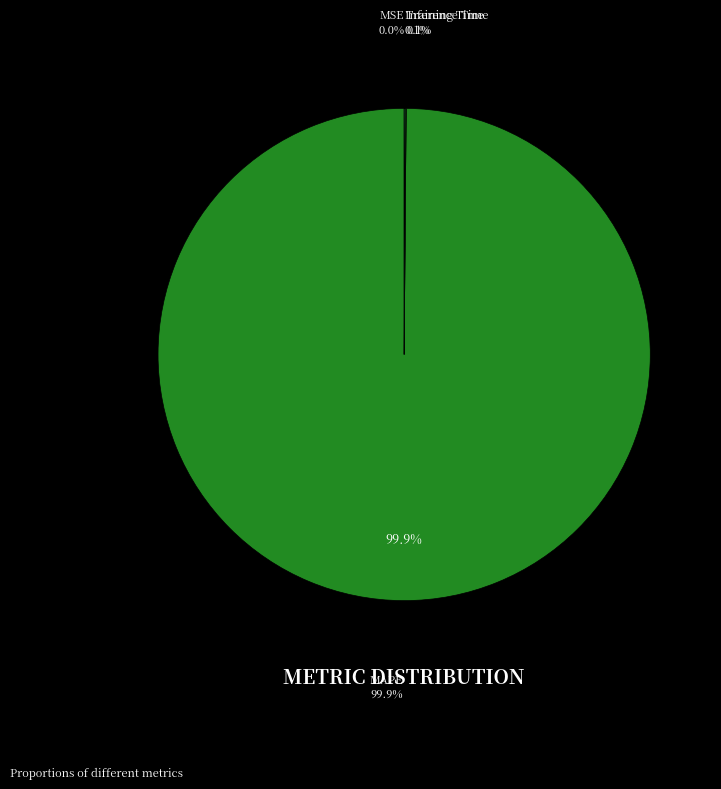

Is there a majority slice in this chart?

Yes